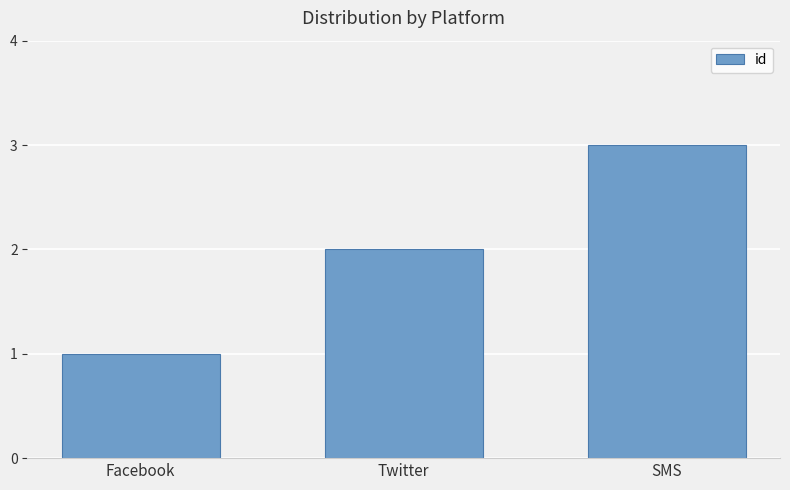

Which label corresponds to the largest value in the chart?

SMS